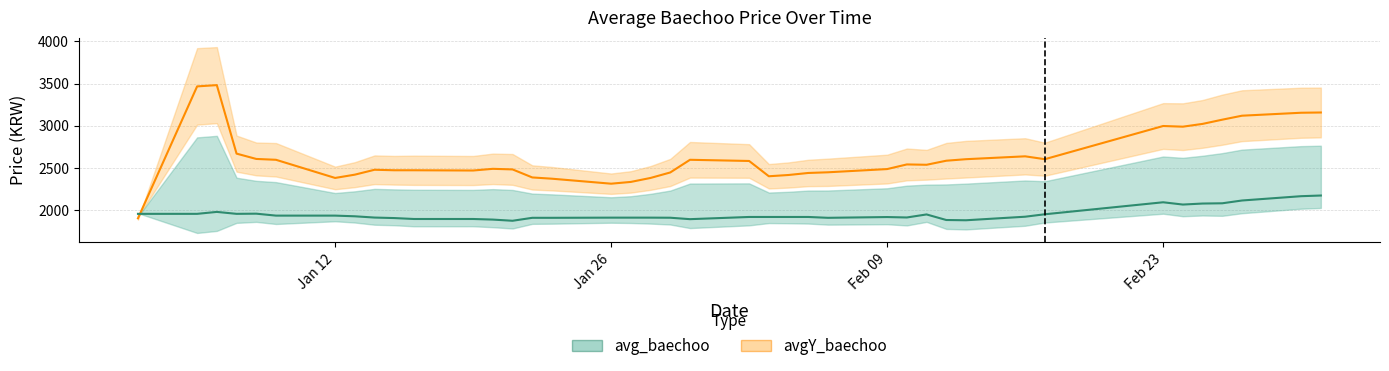

How many interior local valleys does the avg_baechoo series have?

7